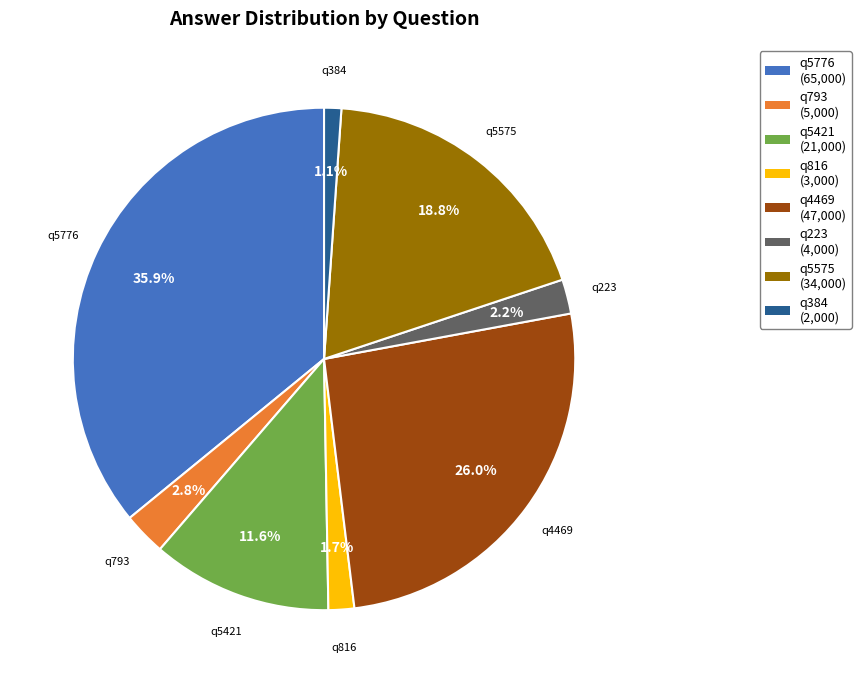

The q384 slice represents 1% of the pie. True or false?

True